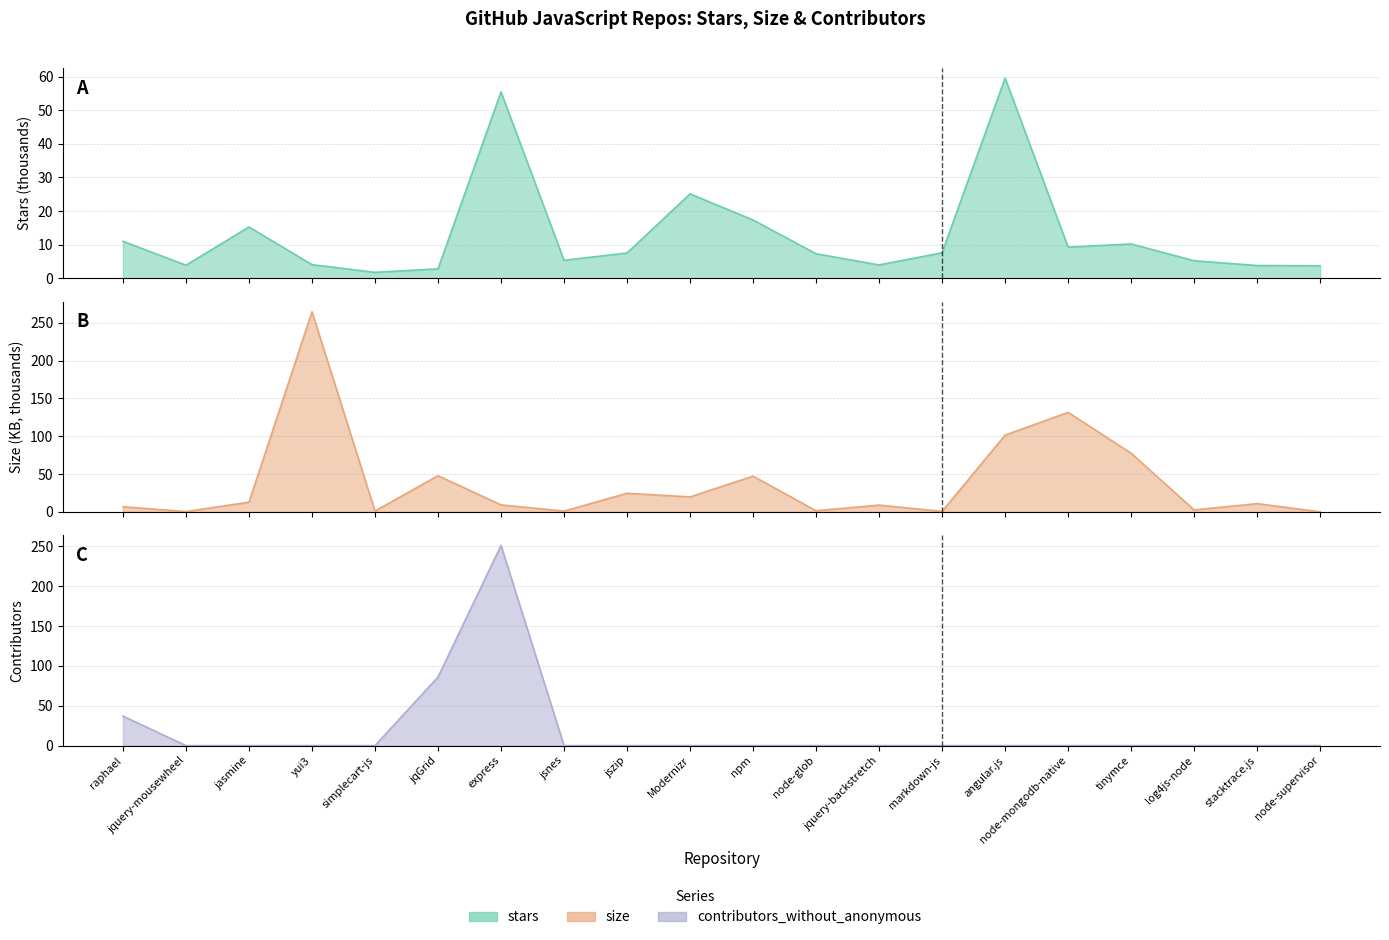

How many interior local peaks does the contributors_without_anonymous series have?

1